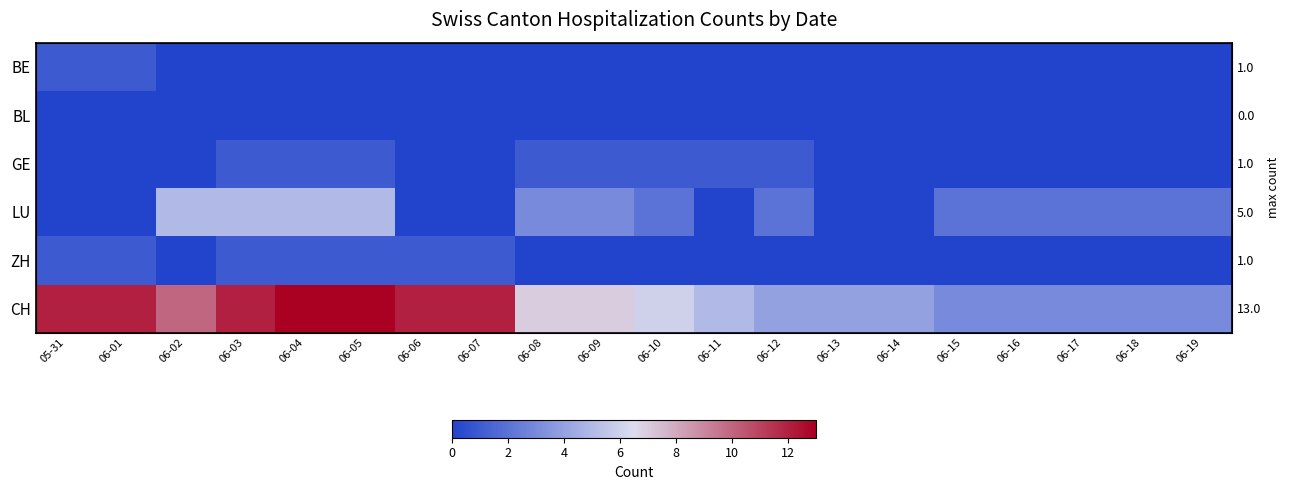

Which label corresponds to the smallest value in the chart?

06-02